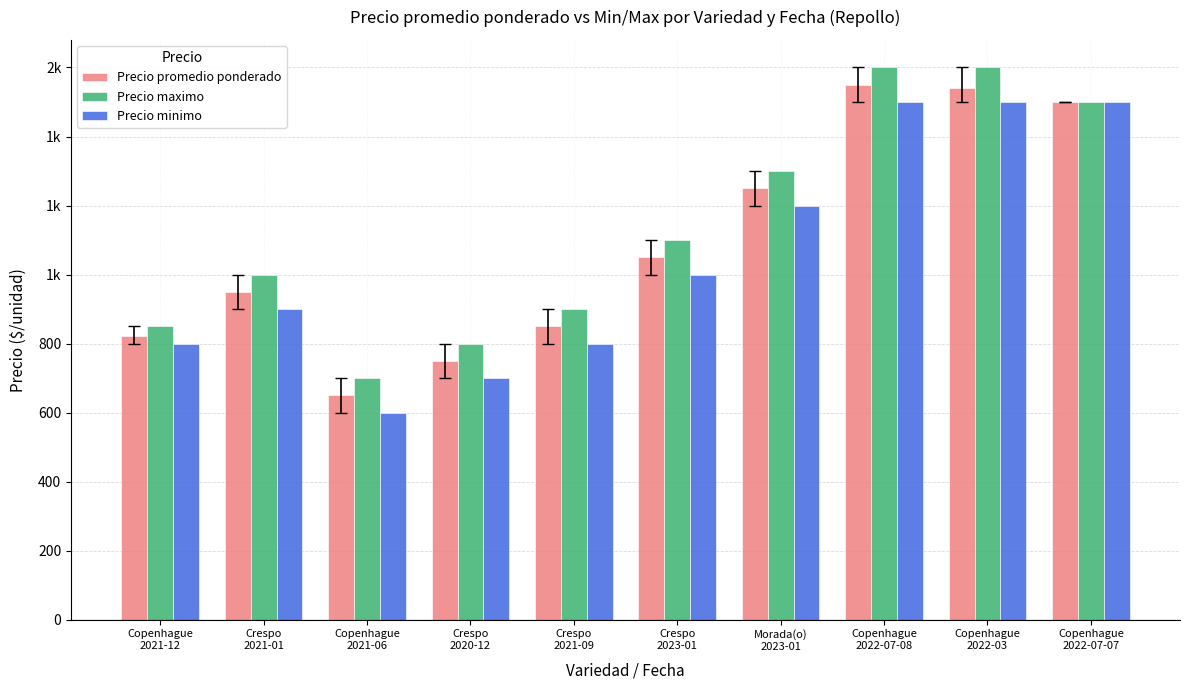

Is it true that Precio minimo equals 786 at Copenhague
2021-06?

False